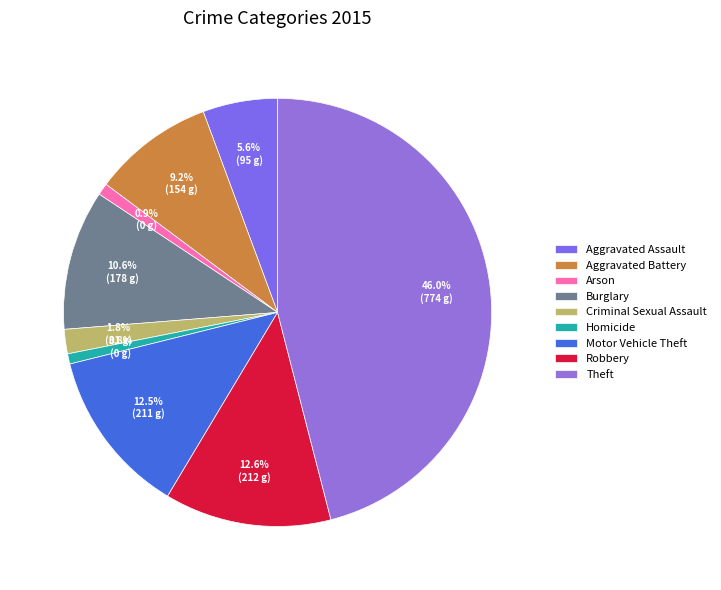

To the nearest percent, what portion does Aggravated Battery represent?

9%